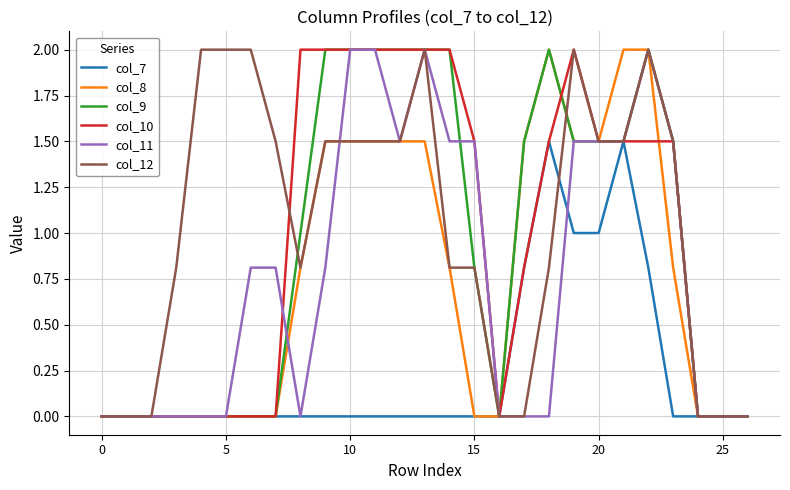

What are all the series names shown in the legend?

col_7, col_8, col_9, col_10, col_11, col_12